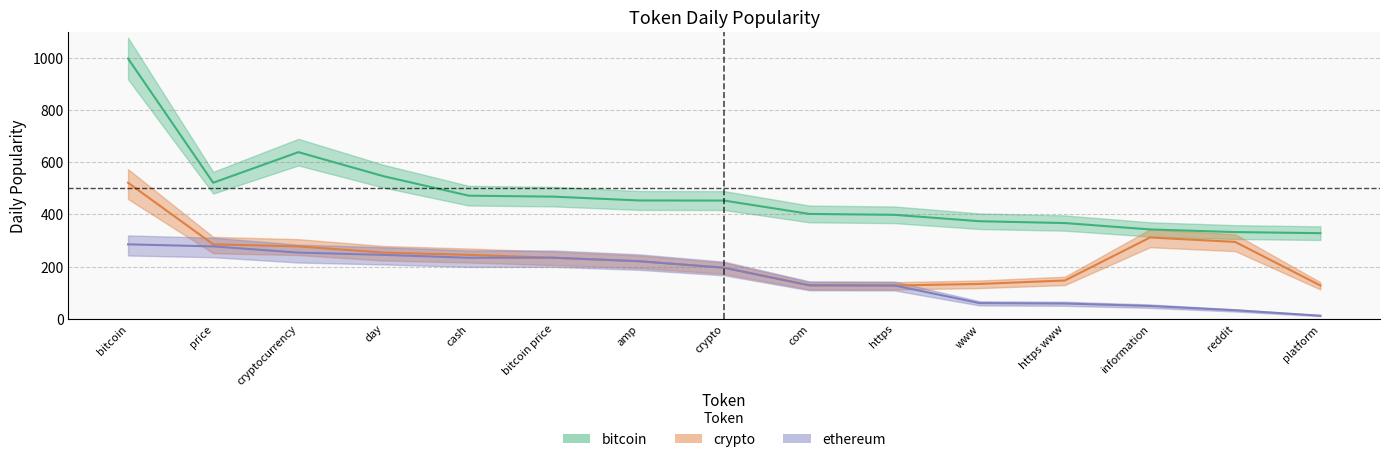

Where does the crypto series first go above 233?

bitcoin